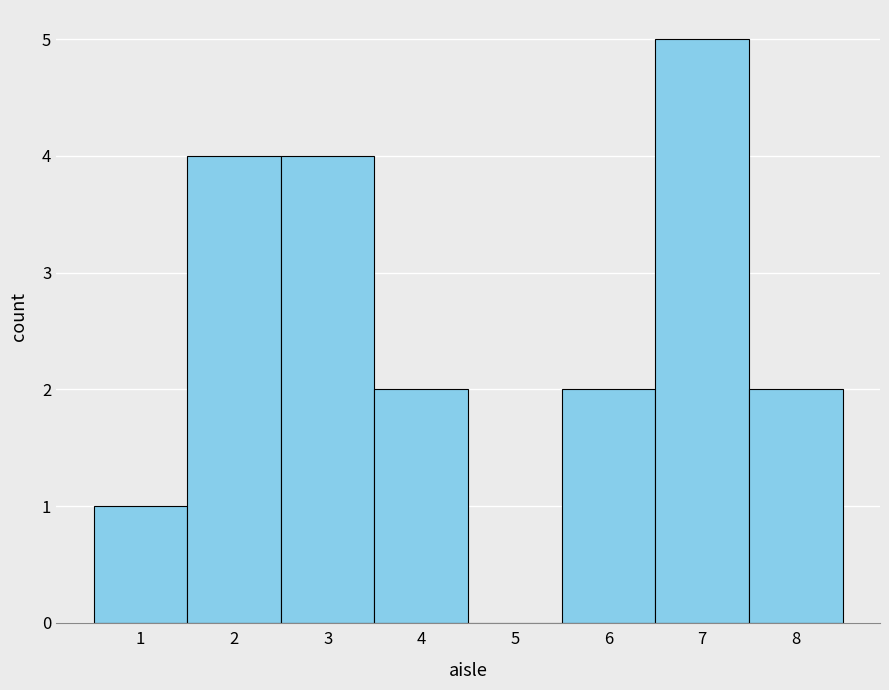

Which range on the x-axis has the tallest bar?

6.5 to 7.5